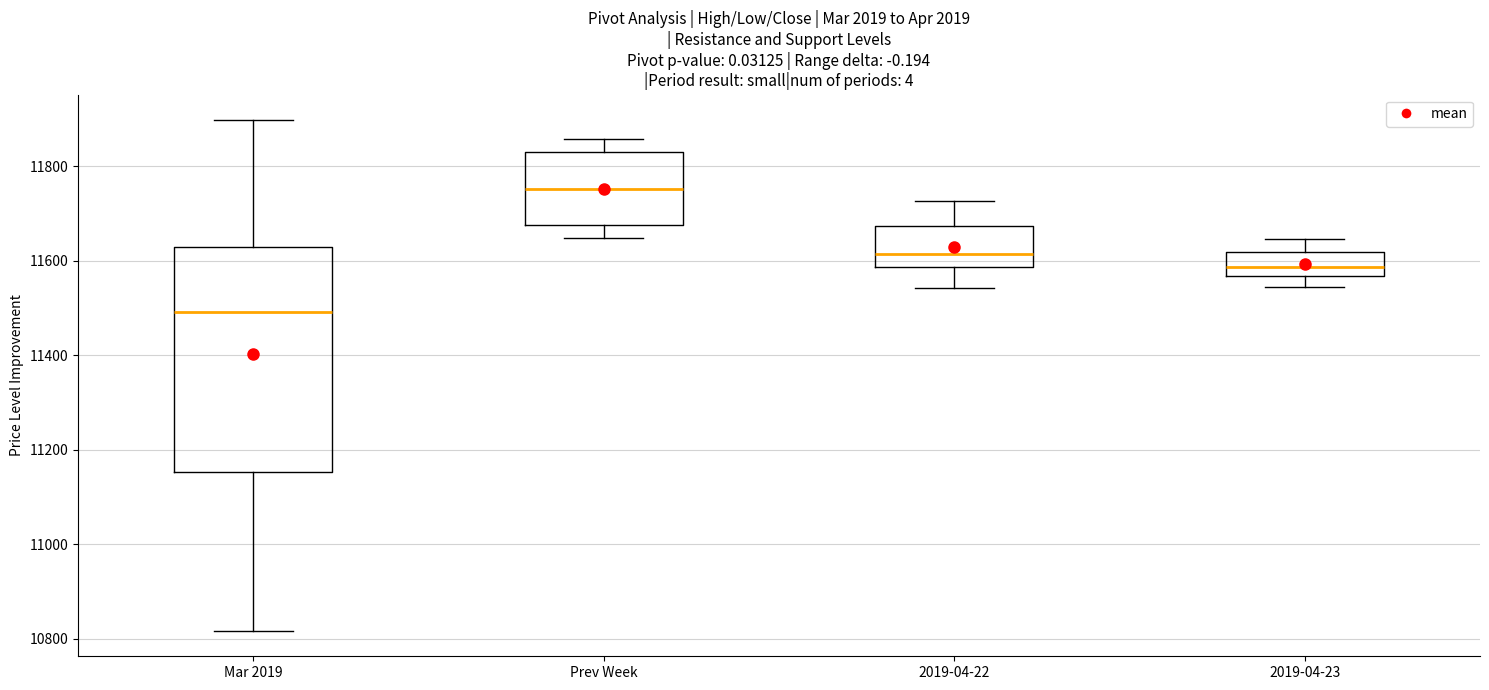

Which box is the tallest, from its lower edge to its upper edge?

Mar 2019